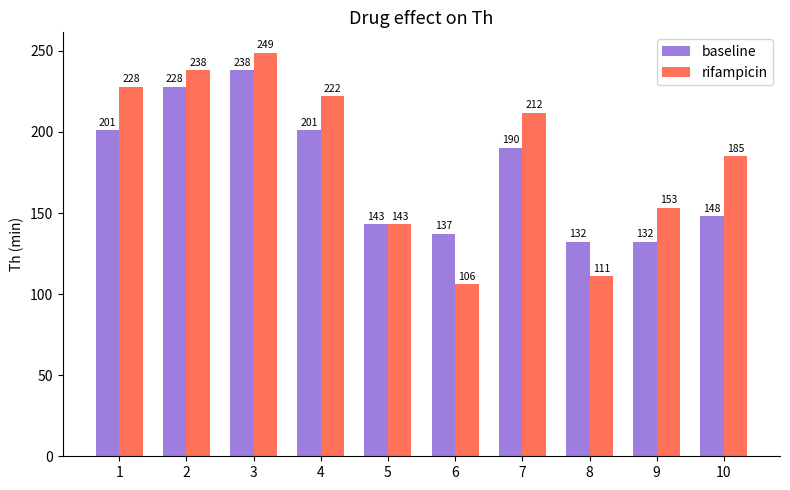

At 10, list the series in order from largest to smallest.

rifampicin, baseline